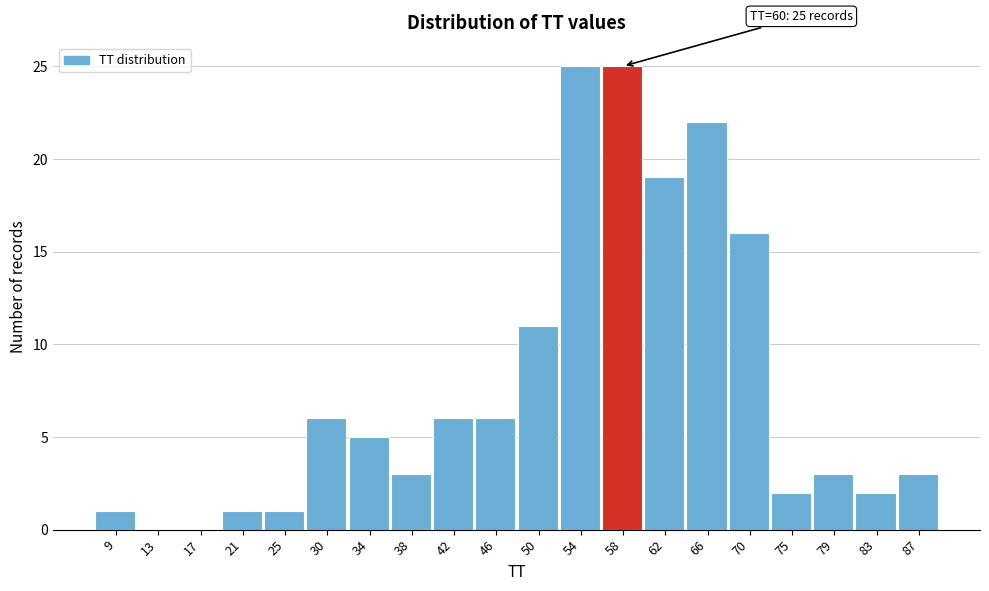

Reading right to left, transcribe all the data shown in this chart.

87=3	83=2	79=3	75=2	70=16	66=22	62=19	58=25	54=25	50=11	46=6	42=6	38=3	34=5	30=6	25=1	21=1	17=0	13=0	9=1